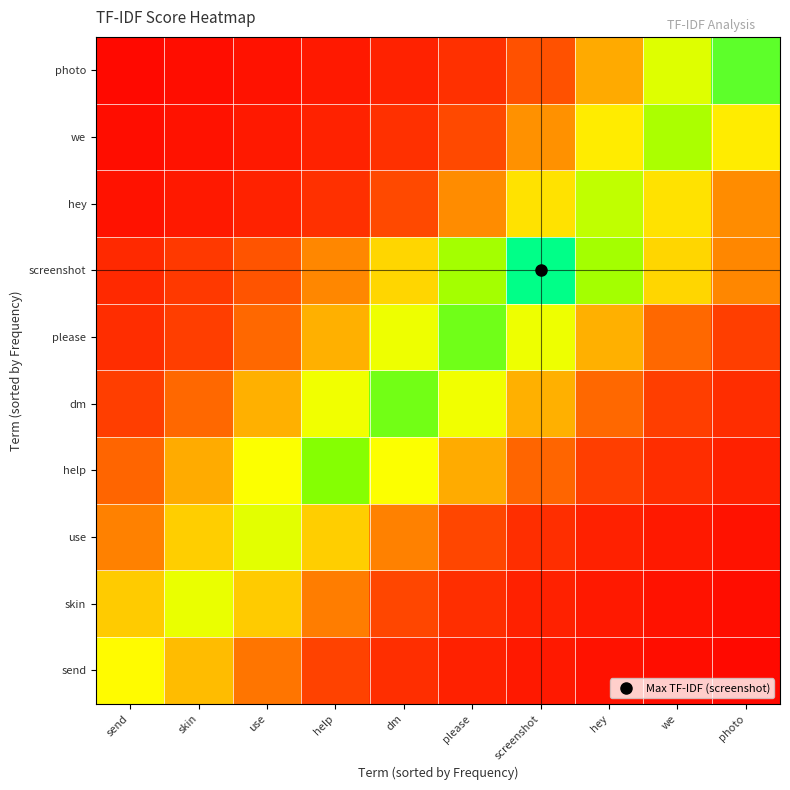

At which category does the chart reach its peak across all series?

screenshot